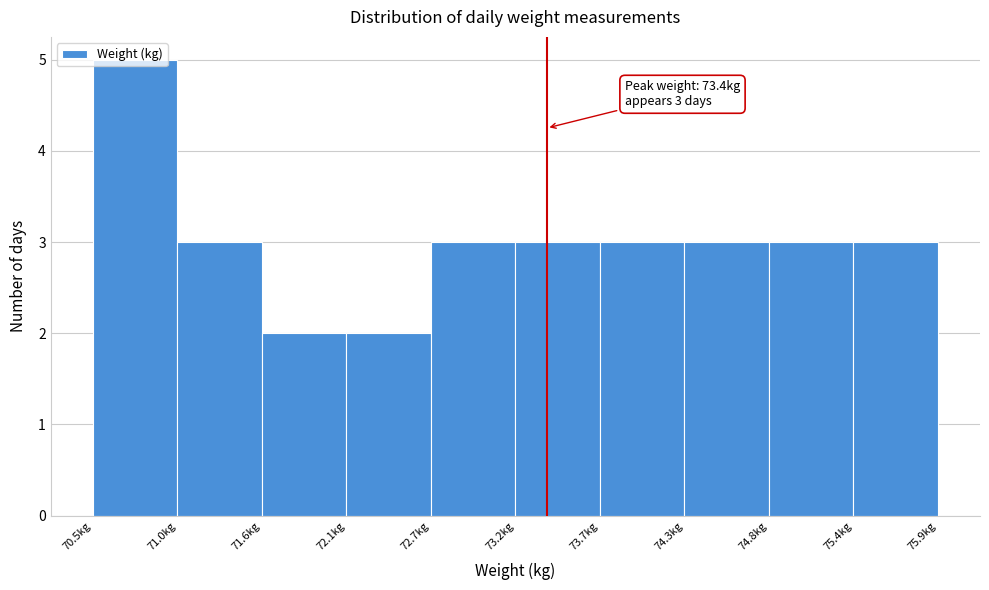

Which range on the x-axis has the tallest bar?

70.50 to 71.04